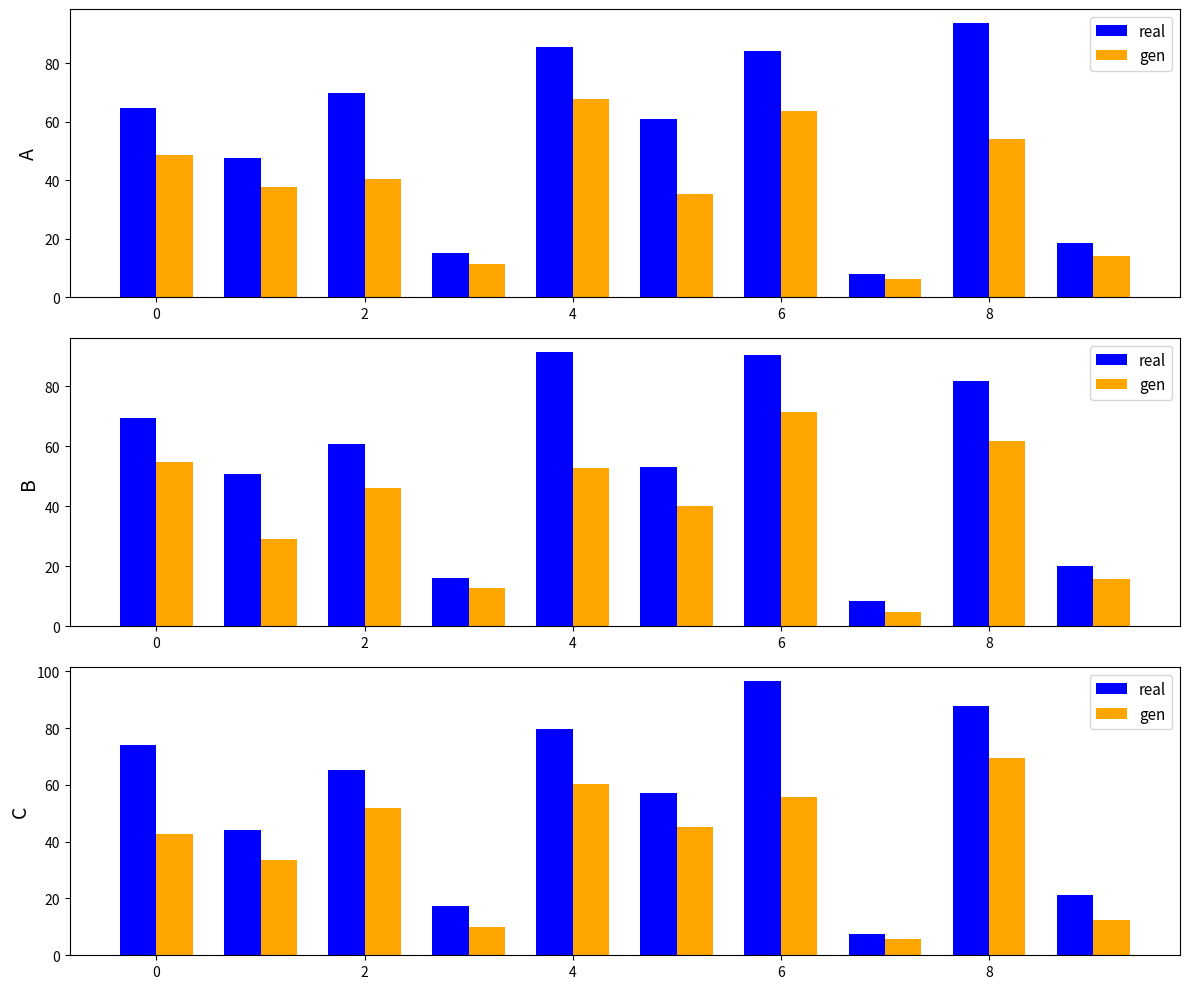

True or false: real has a value of 151.6 at 8.

False